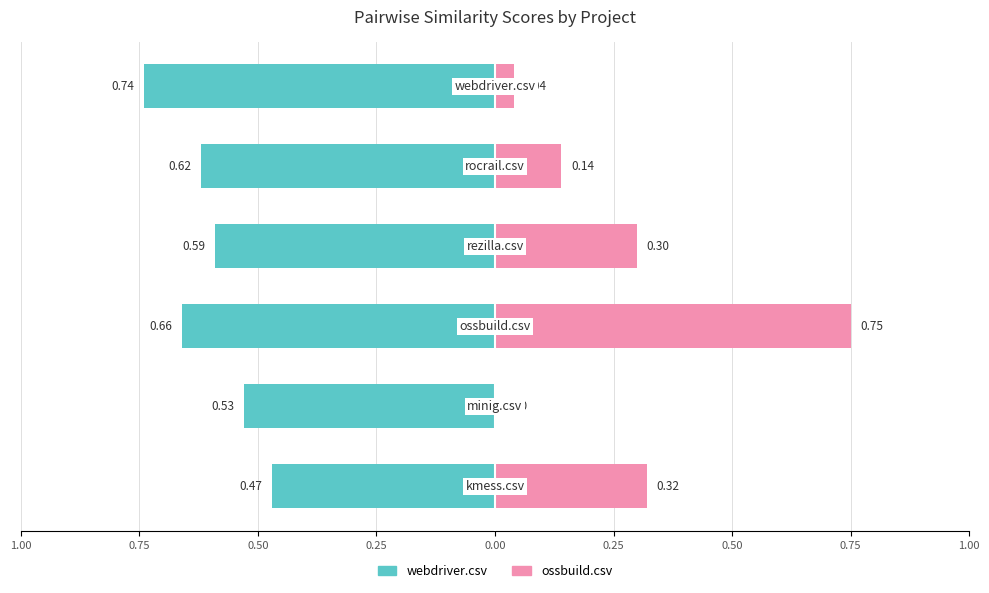

Reading left to right, what are all the values shown in this chart?

webdriver.csv: 1.00=-0.5	0.75=-0.5	0.50=-0.7	0.25=-0.6	0.00=-0.6	0.25=-0.7
ossbuild.csv: 1.00=0.3	0.75=0.0	0.50=0.8	0.25=0.3	0.00=0.1	0.25=0.0